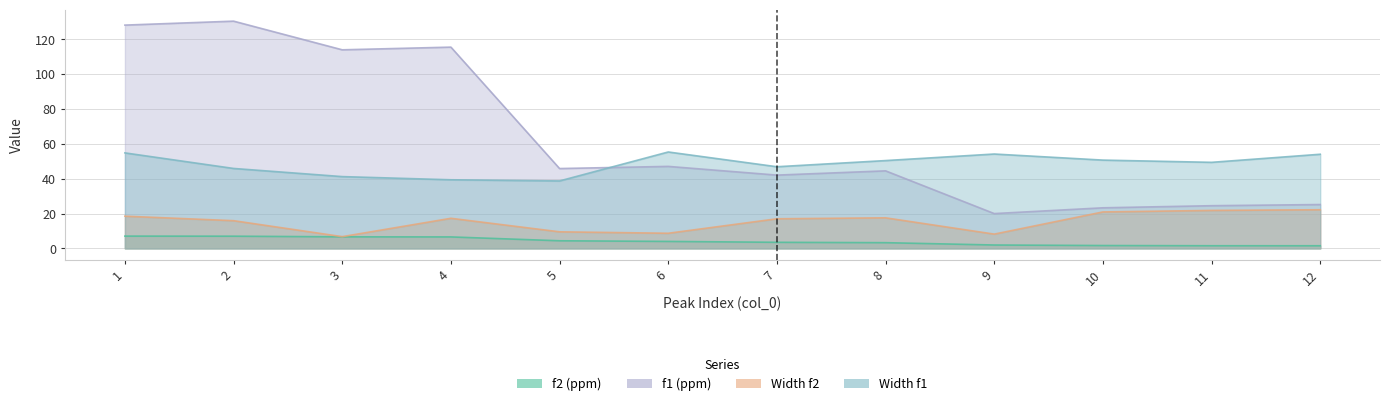

How many lines are shown in the chart?

4